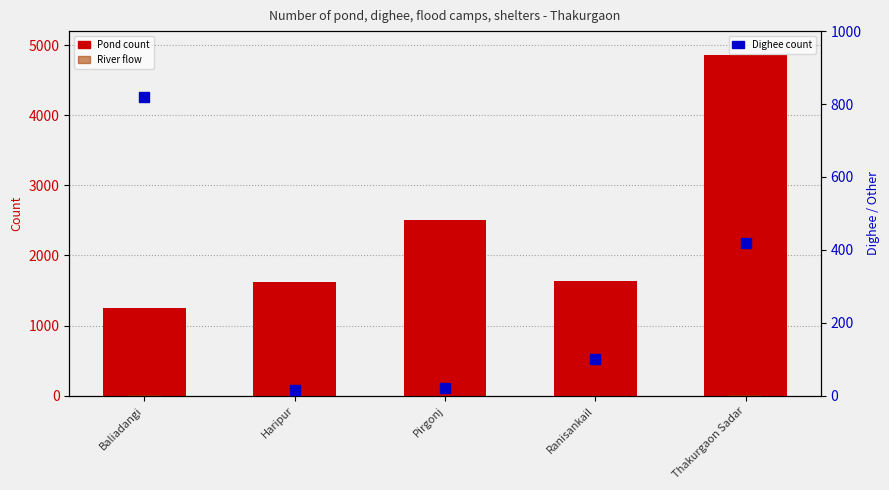

Rank the series at Thakurgaon Sadar from highest to lowest value.

Pond, Dighee, River flow